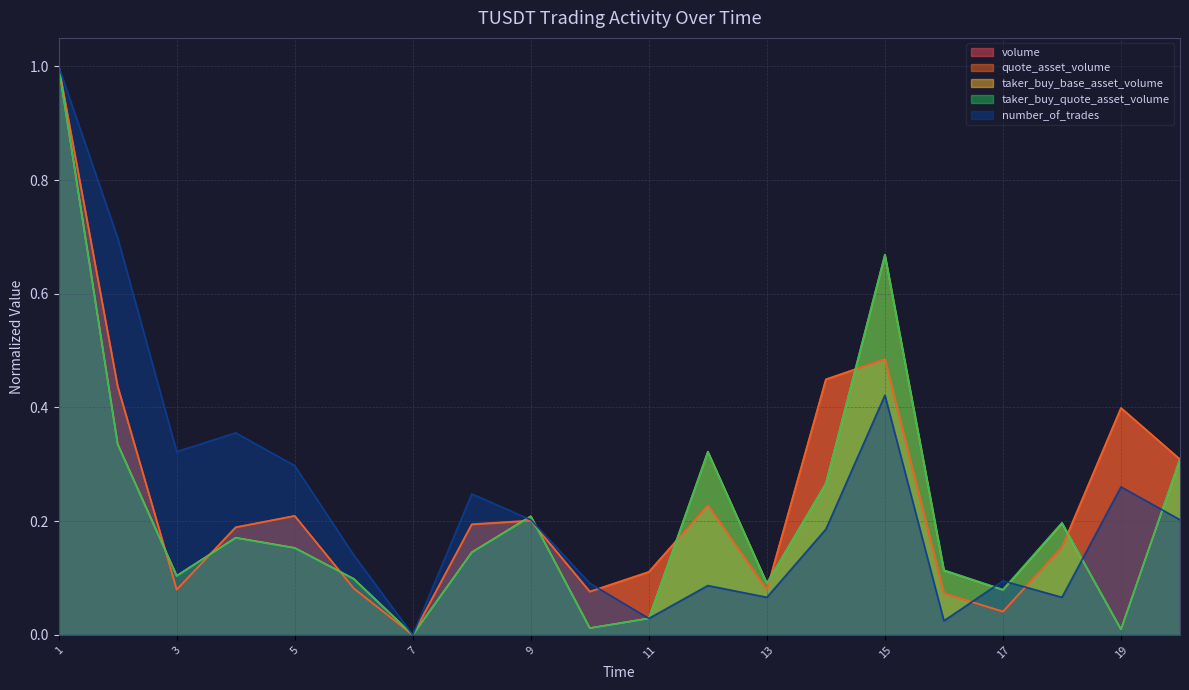

Reading right to left, list all the values displayed in this chart.

volume: 0.3	0.4	0.2	0.0	0.1	0.5	0.4	0.1	0.2	0.1	0.1	0.2	0.2	0.0	0.1	0.2	0.2	0.1	0.4	1.0
quote_asset_volume: 0.3	0.4	0.2	0.0	0.1	0.5	0.4	0.1	0.2	0.1	0.1	0.2	0.2	0.0	0.1	0.2	0.2	0.1	0.4	1.0
taker_buy_base_asset_volume: 0.3	0.0	0.2	0.1	0.1	0.7	0.3	0.1	0.3	0.0	0.0	0.2	0.1	0.0	0.1	0.2	0.2	0.1	0.3	1.0
taker_buy_quote_asset_volume: 0.3	0.0	0.2	0.1	0.1	0.7	0.3	0.1	0.3	0.0	0.0	0.2	0.1	0.0	0.1	0.2	0.2	0.1	0.3	1.0
number_of_trades: 0.2	0.3	0.1	0.1	0.0	0.4	0.2	0.1	0.1	0.0	0.1	0.2	0.2	0.0	0.1	0.3	0.4	0.3	0.7	1.0